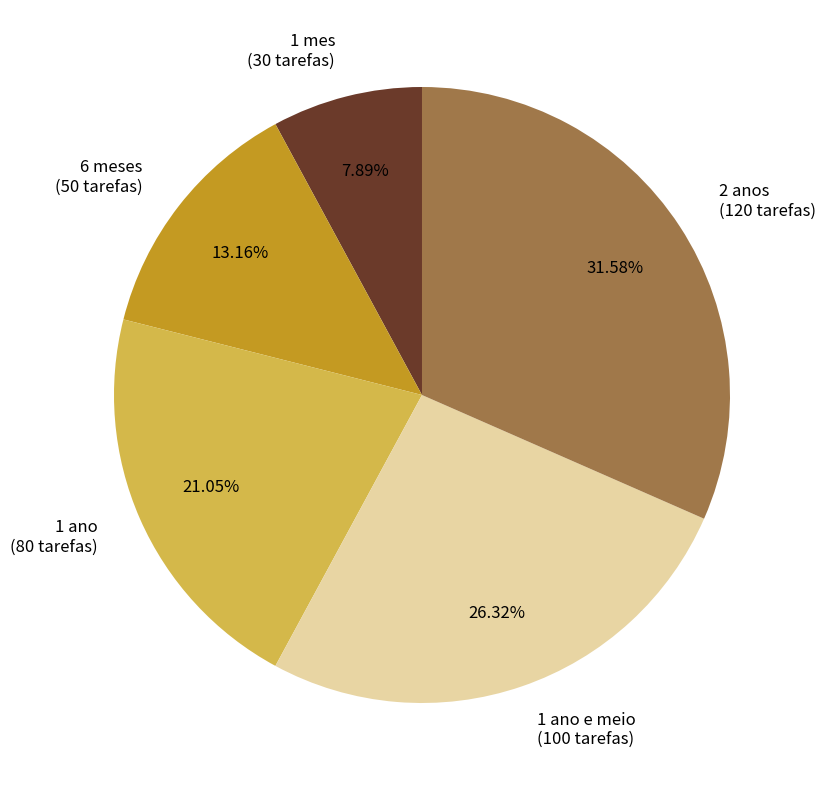

Is 1 ano (80 tarefas) the majority of the pie?

No